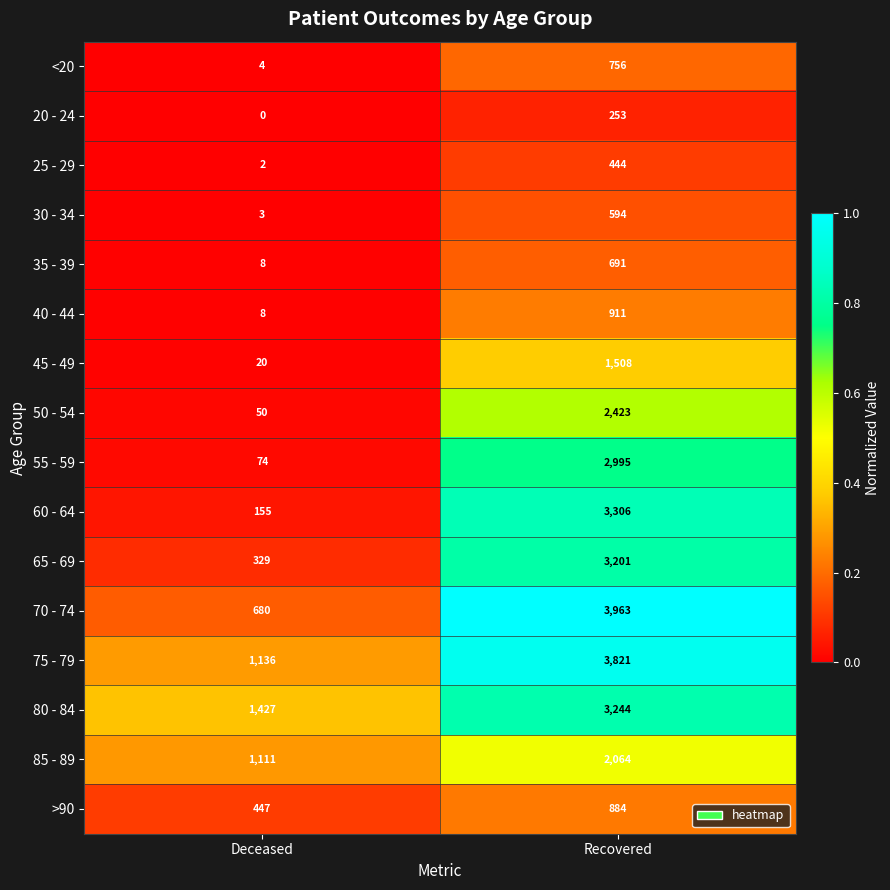

True or false: 75 - 79 has a value of 1656 at Deceased.

False